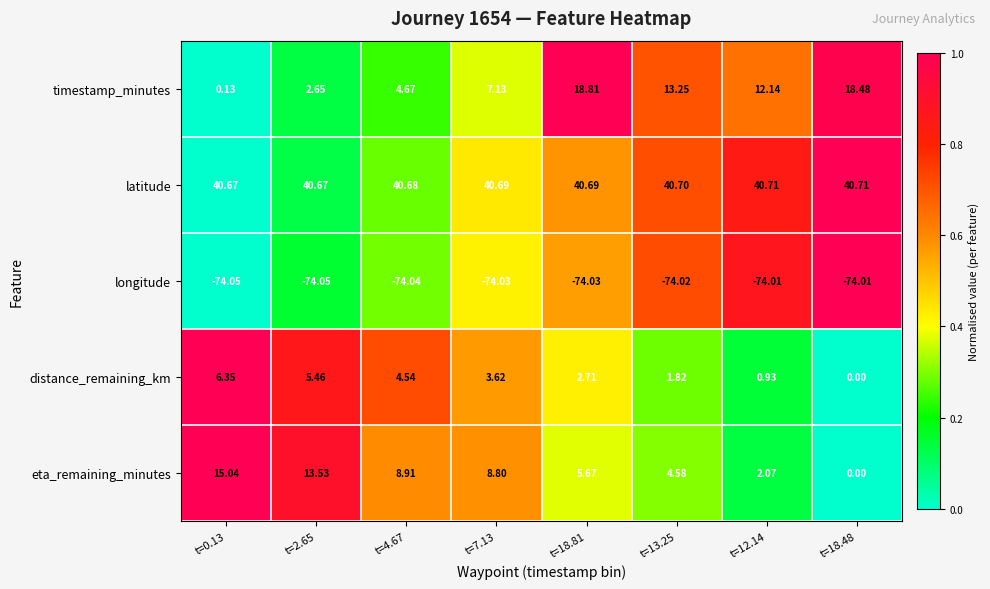

Which series has the largest range (max minus min)?

timestamp_minutes